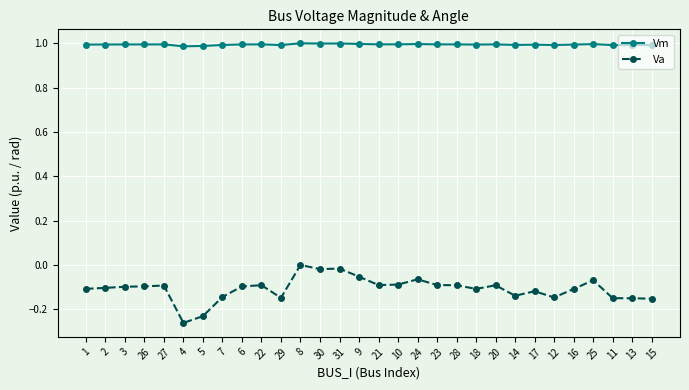

How many negative values does the Va series have?

29